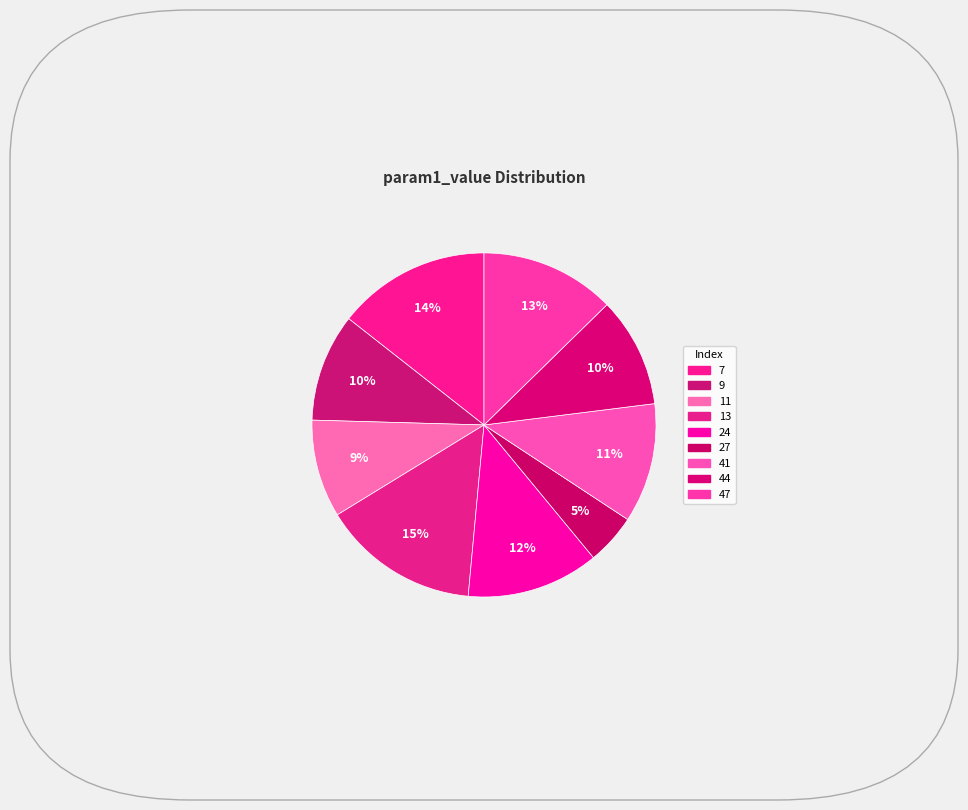

Is there a majority slice in this chart?

No